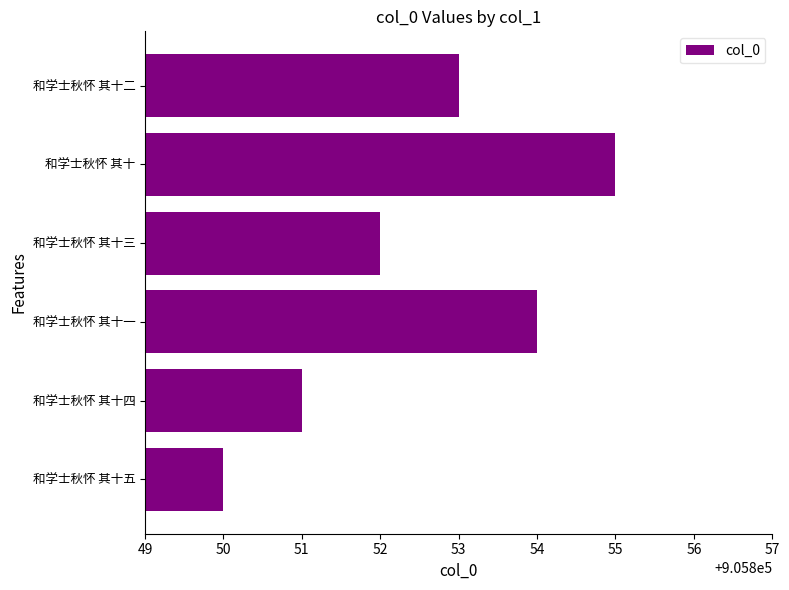

List the labels in order of value, largest first.

和学士秋怀 其十, 和学士秋怀 其十一, 和学士秋怀 其十二, 和学士秋怀 其十三, 和学士秋怀 其十四, 和学士秋怀 其十五